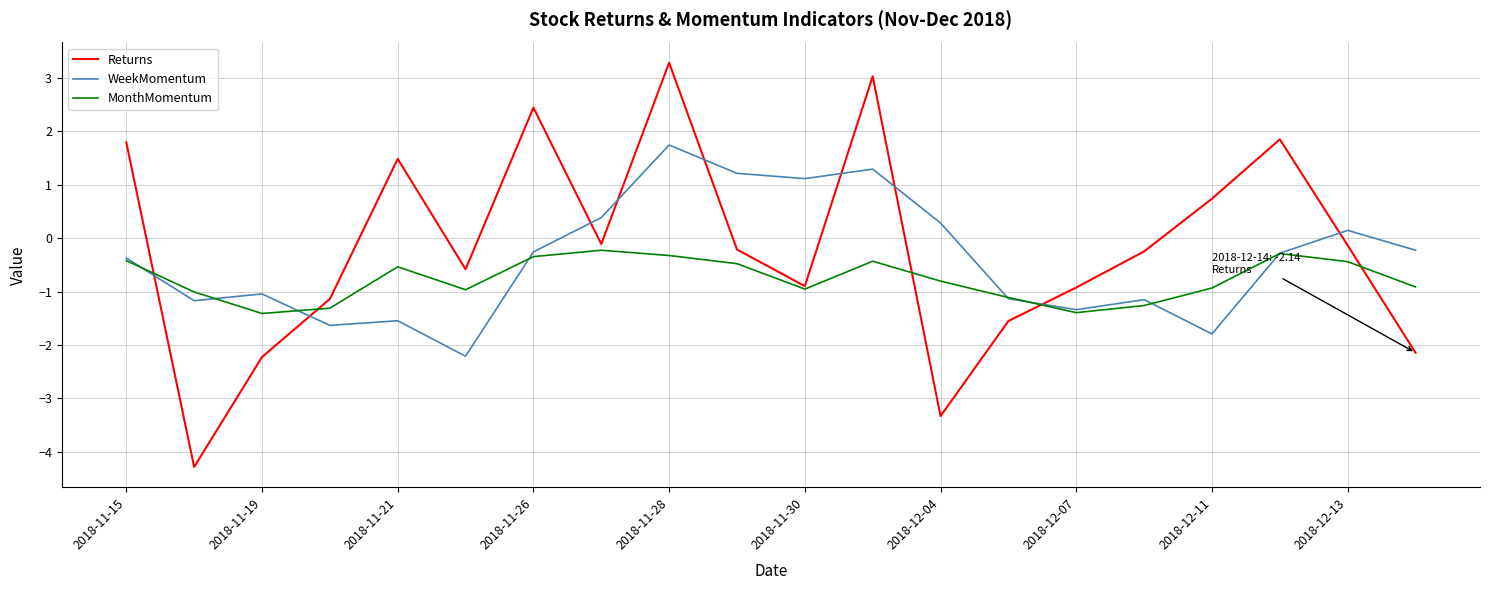

List the series in order of their overall mean, lowest first.

MonthMomentum, WeekMomentum, Returns